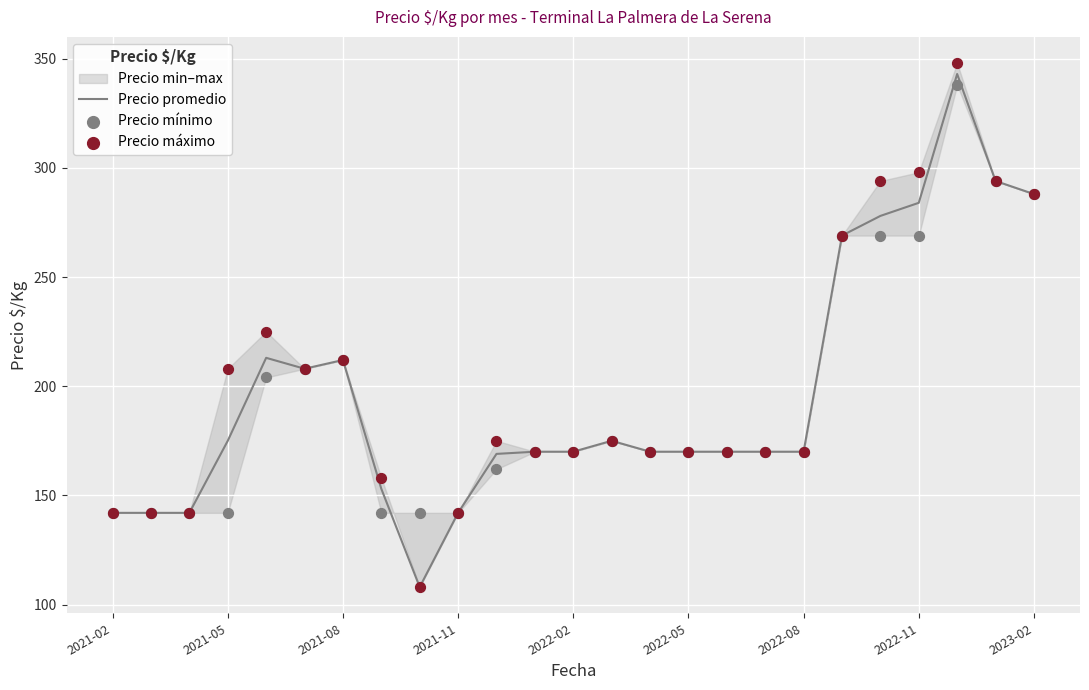

Which series has the largest Y range (max minus min)?

Precio máximo